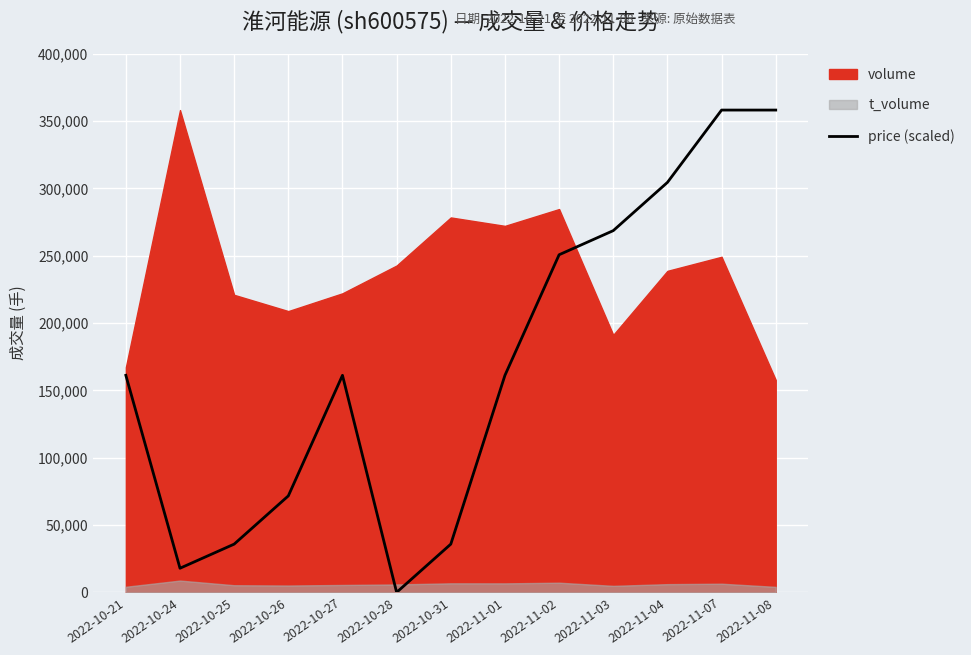

What is the label of the 2nd point from the right?

2022-11-07